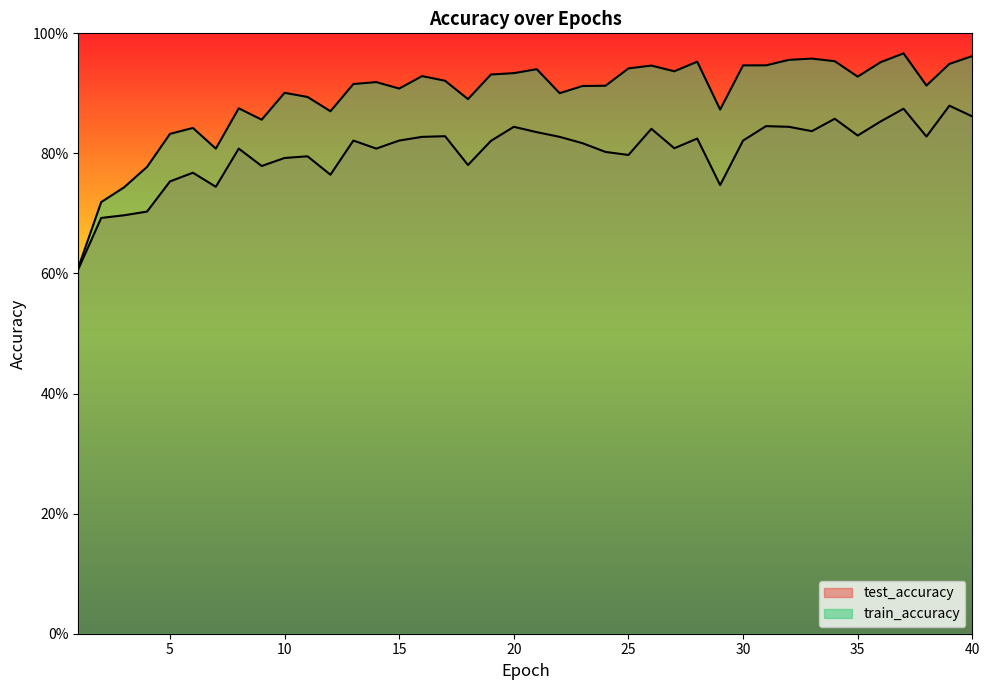

True or false: test_accuracy and train_accuracy intersect in this chart.

False